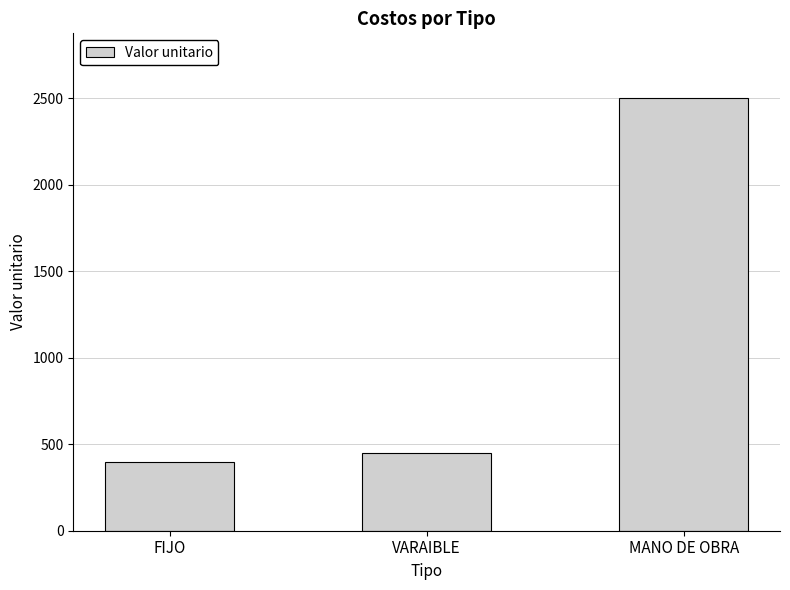

Rank the categories by value from lowest to highest.

FIJO, VARAIBLE, MANO DE OBRA